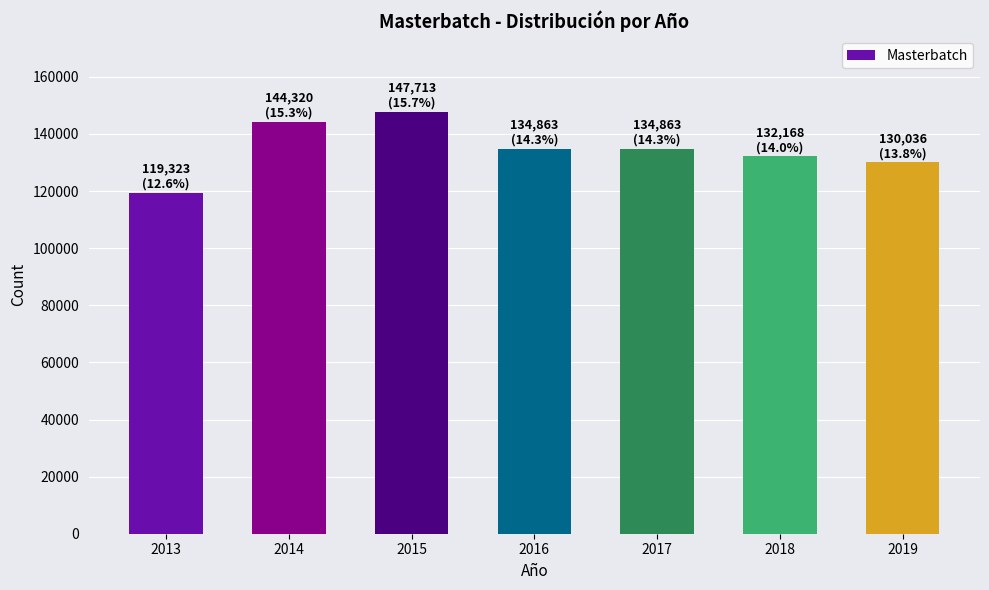

Reading left to right, what are all the values shown in this chart?

119323	144320	147713	134863	134863	132168	130036